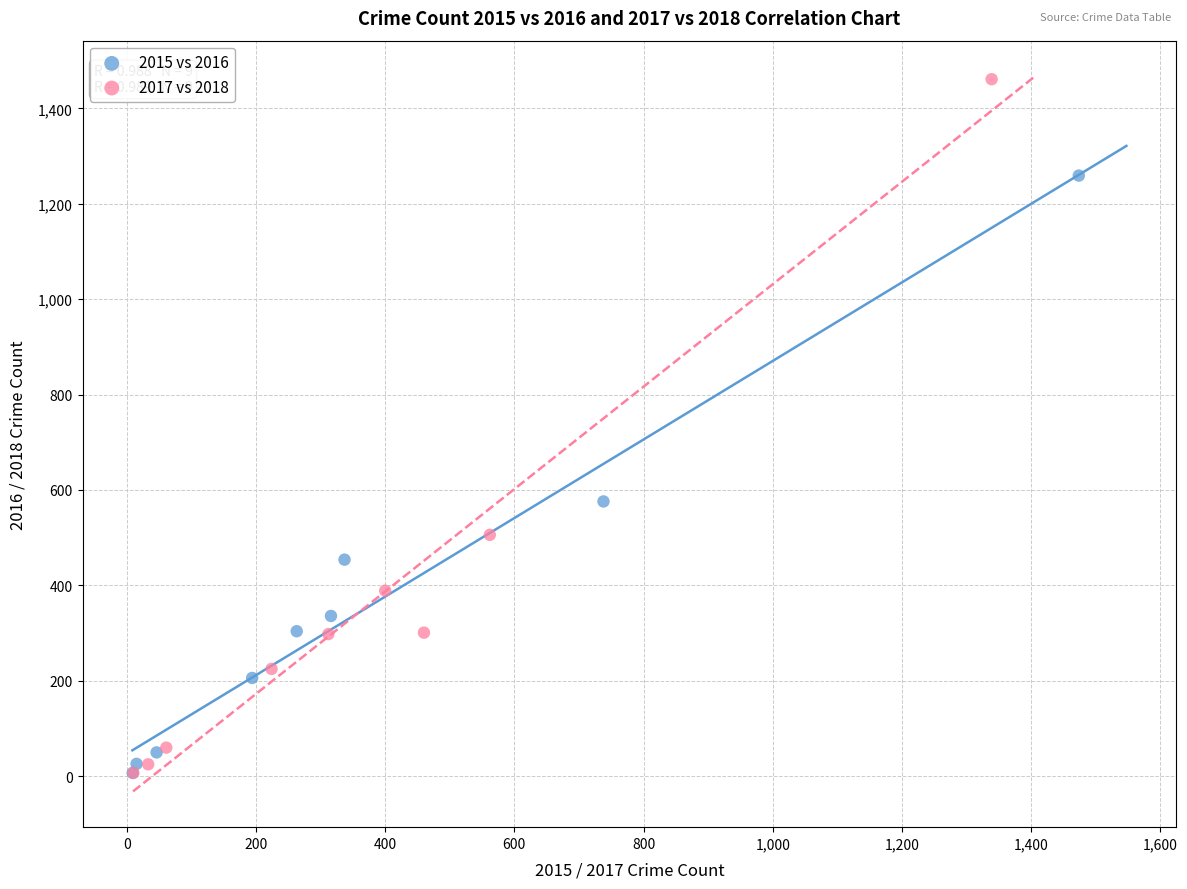

Which series has the largest Y range (max minus min)?

2017 vs 2018